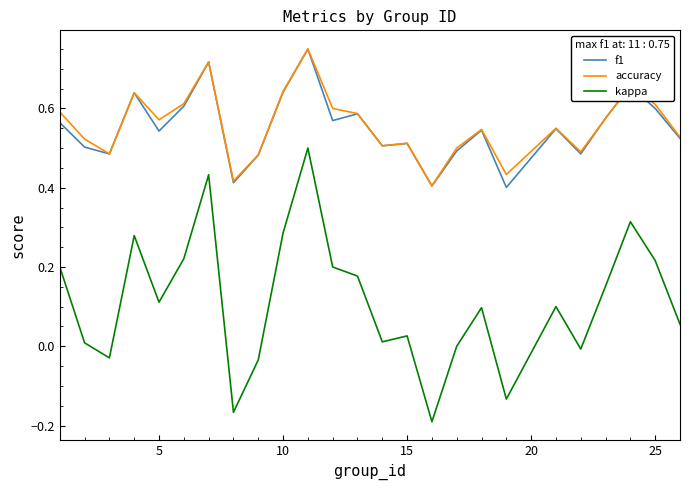

True or false: accuracy and kappa cross at least once.

False